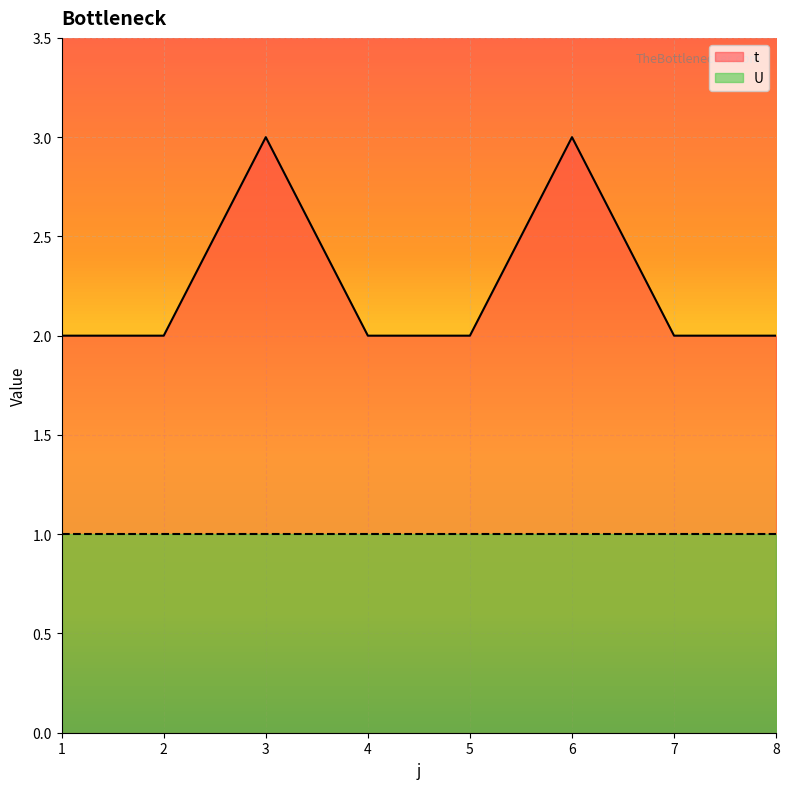

What is the value of the 5th point from the left?

2